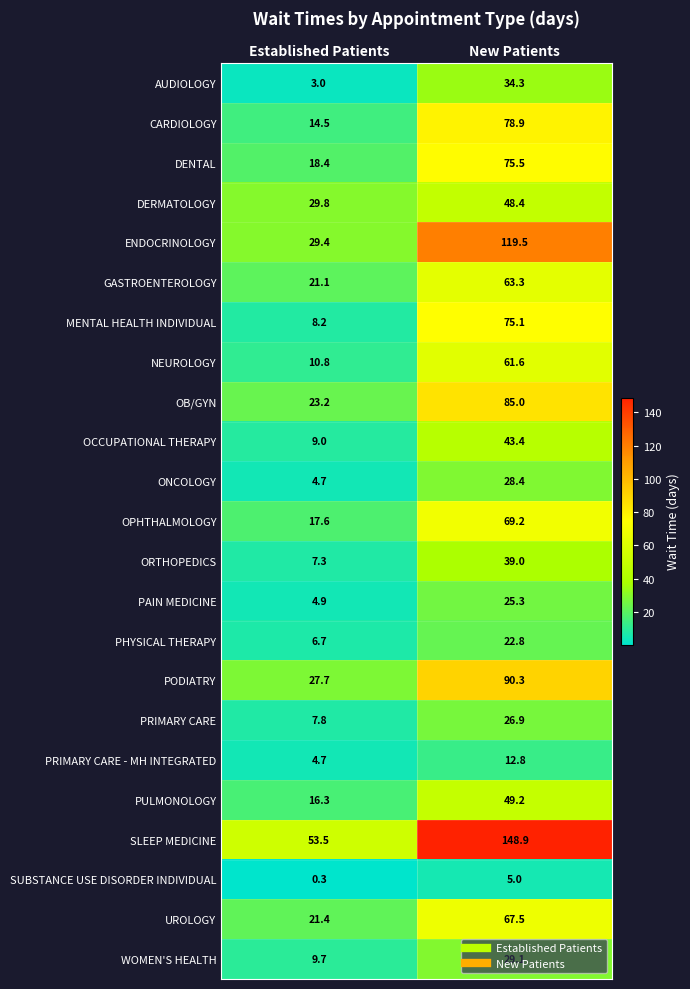

Which category has the highest value across all series?

New Patients